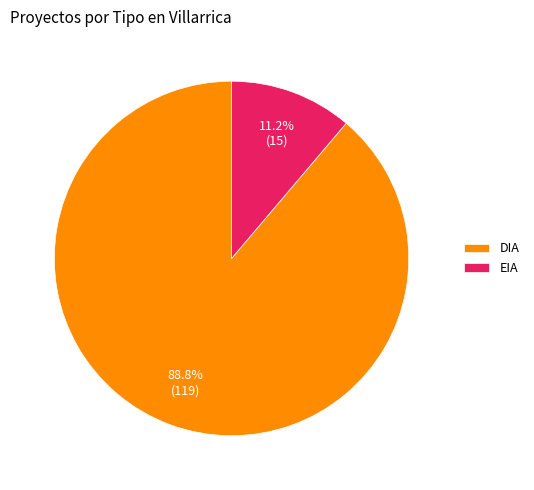

Combined, do DIA and EIA account for over 50%?

Yes